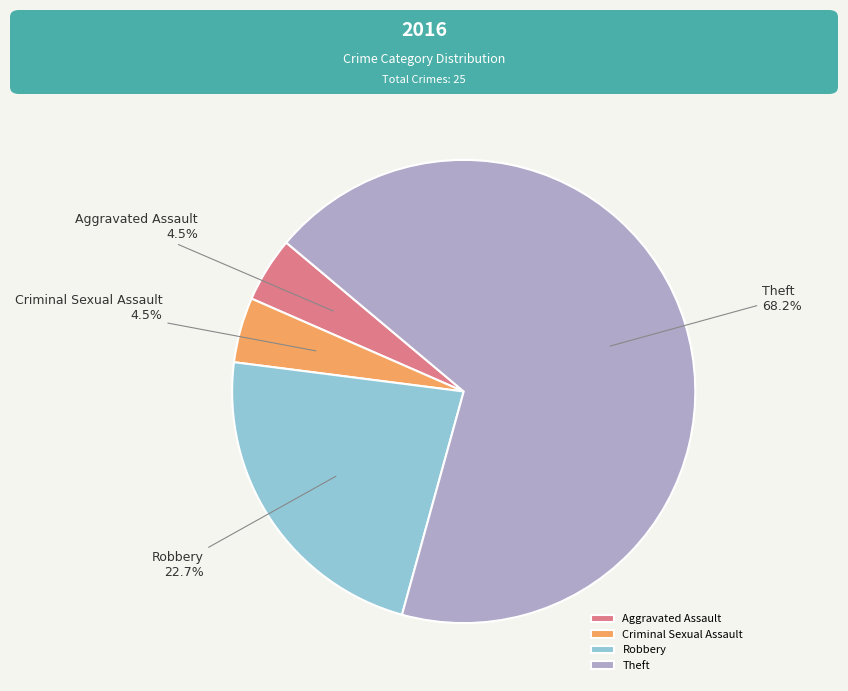

Between Aggravated Assault and Robbery, which is larger?

Robbery